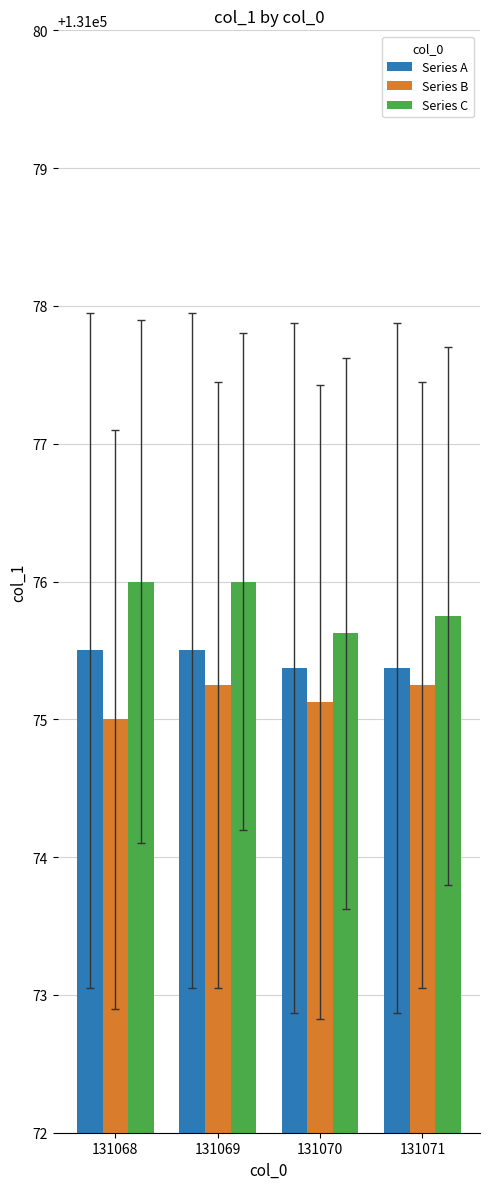

What is the value of the Series C bar at the 1st from the left?

131076.0